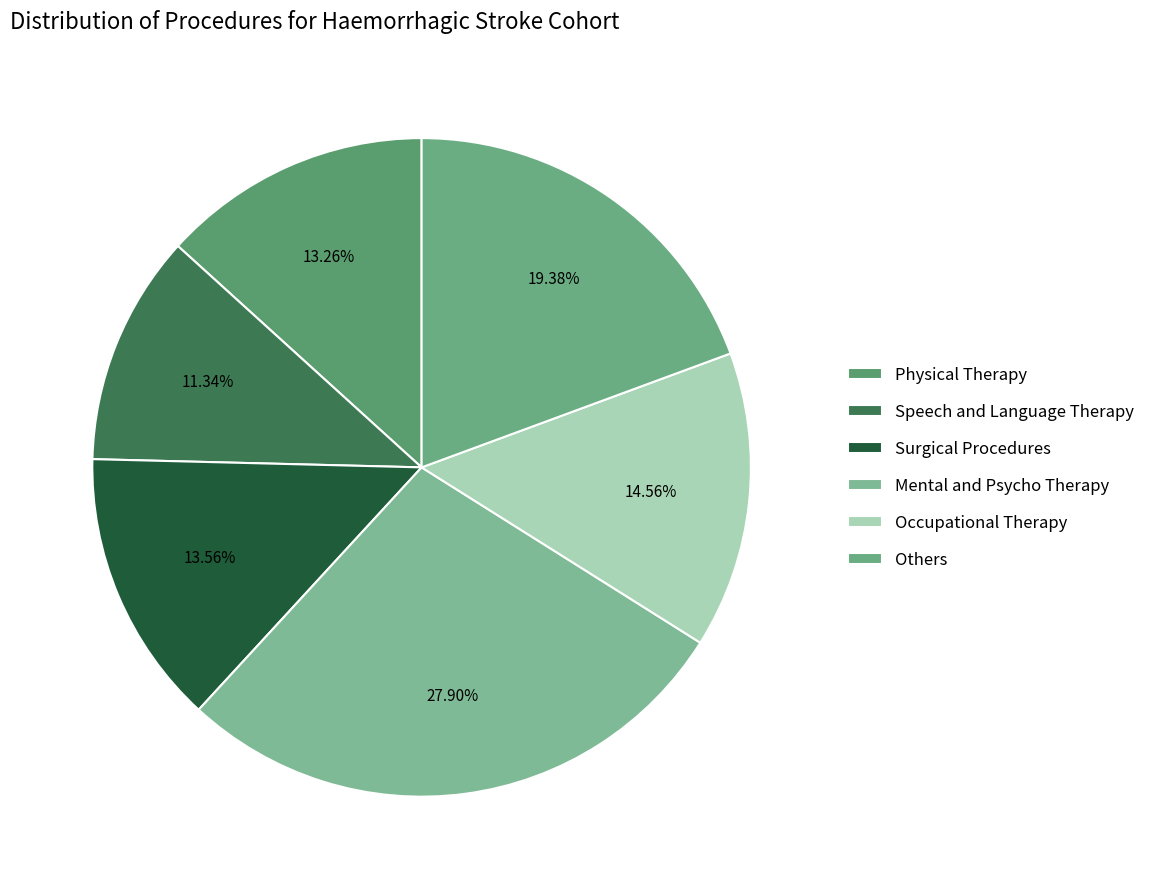

How many segments does this pie chart have?

6